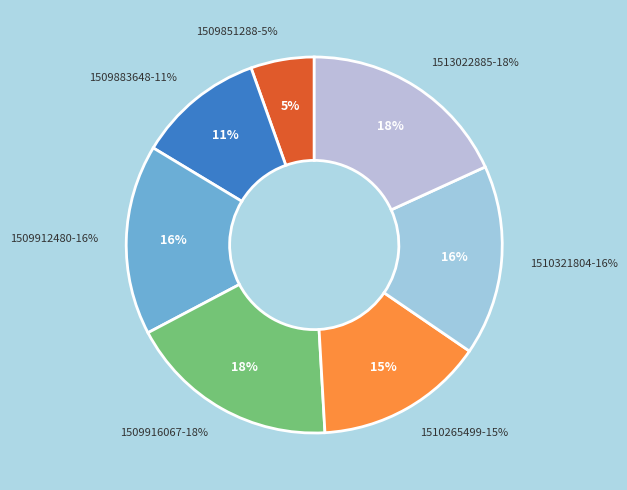

Does 1507855082 account for over 50% of the chart?

No